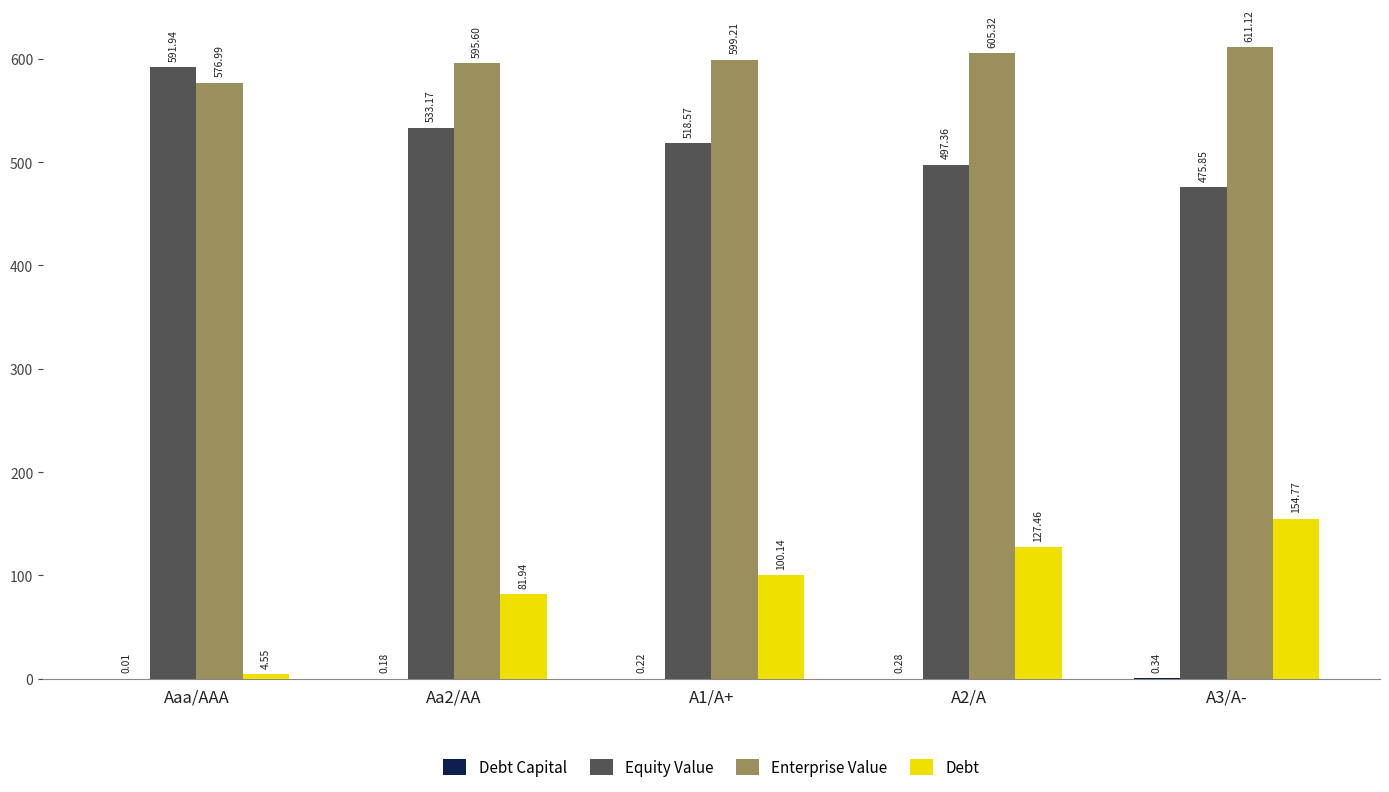

Which category has the highest value in the Equity Value series?

Aaa/AAA